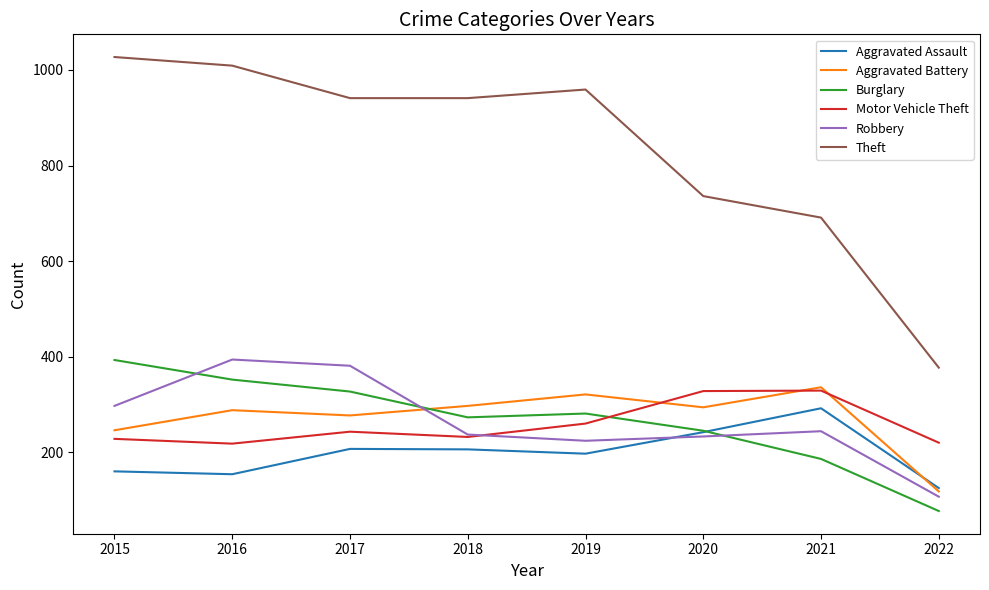

What is the difference between the second highest and second lowest values in the Aggravated Assault series?

88